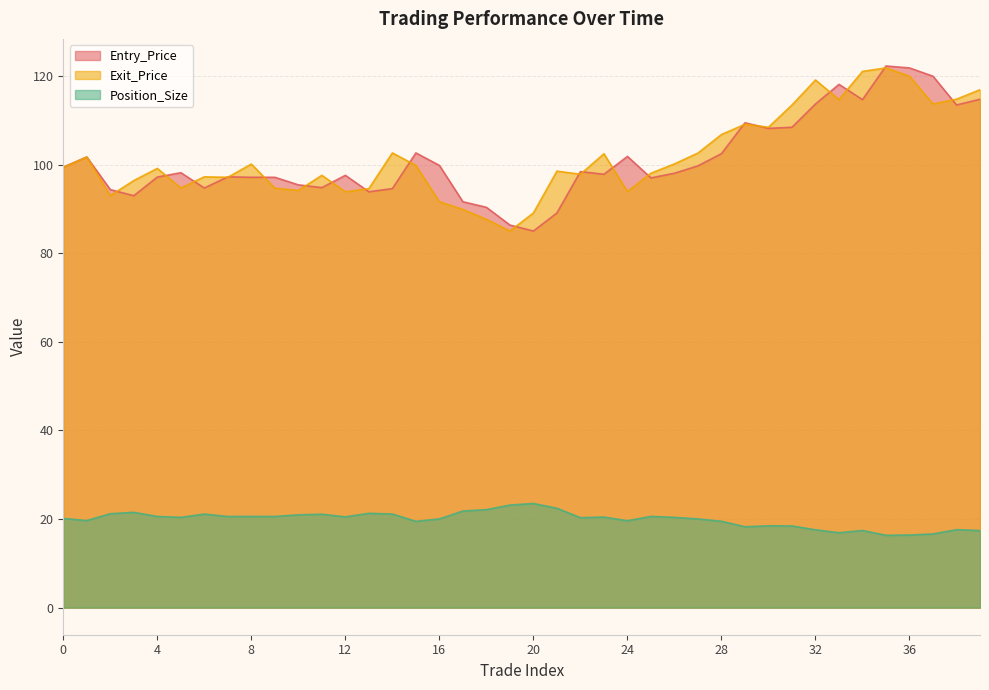

What is the greatest value displayed?

122.2